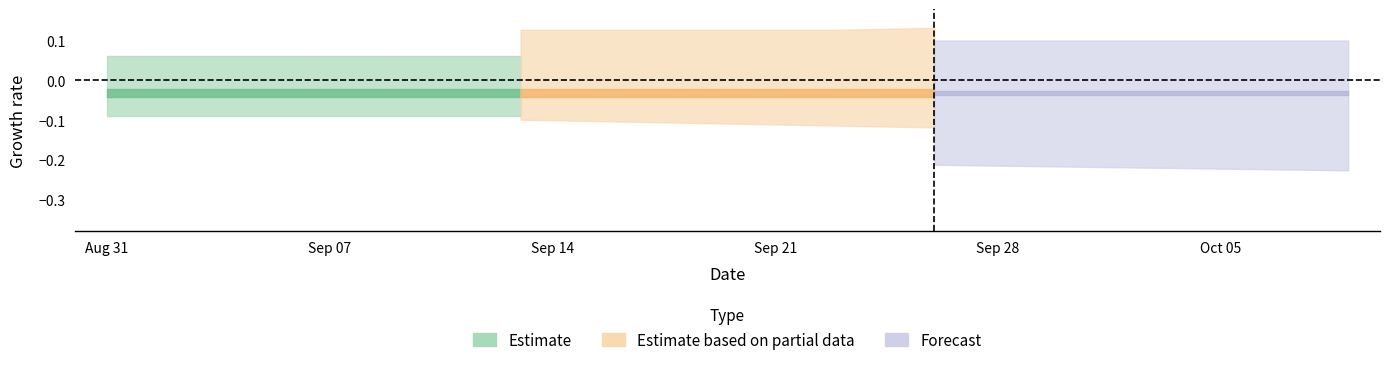

Count the number of categories in the chart.

40